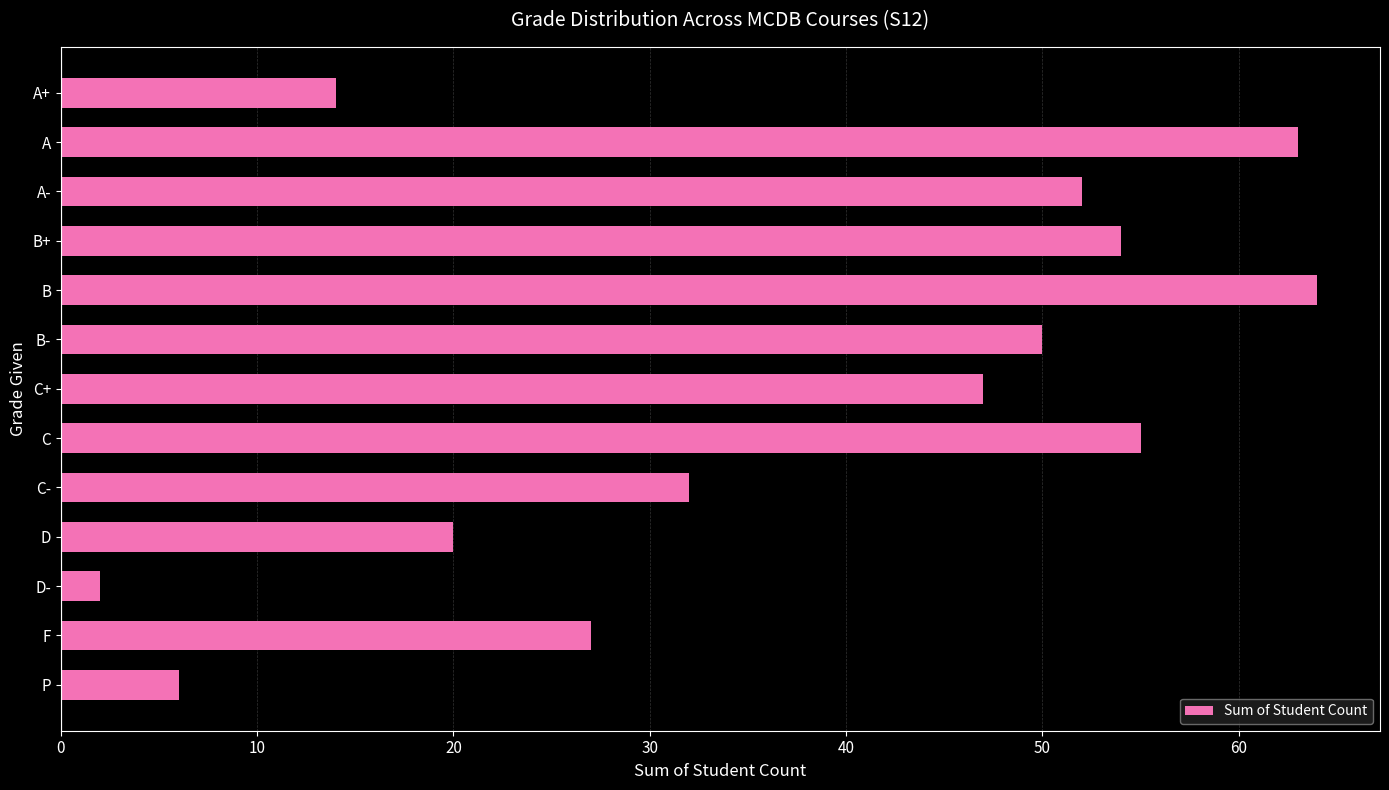

What is the difference between the second highest and second lowest values?

57